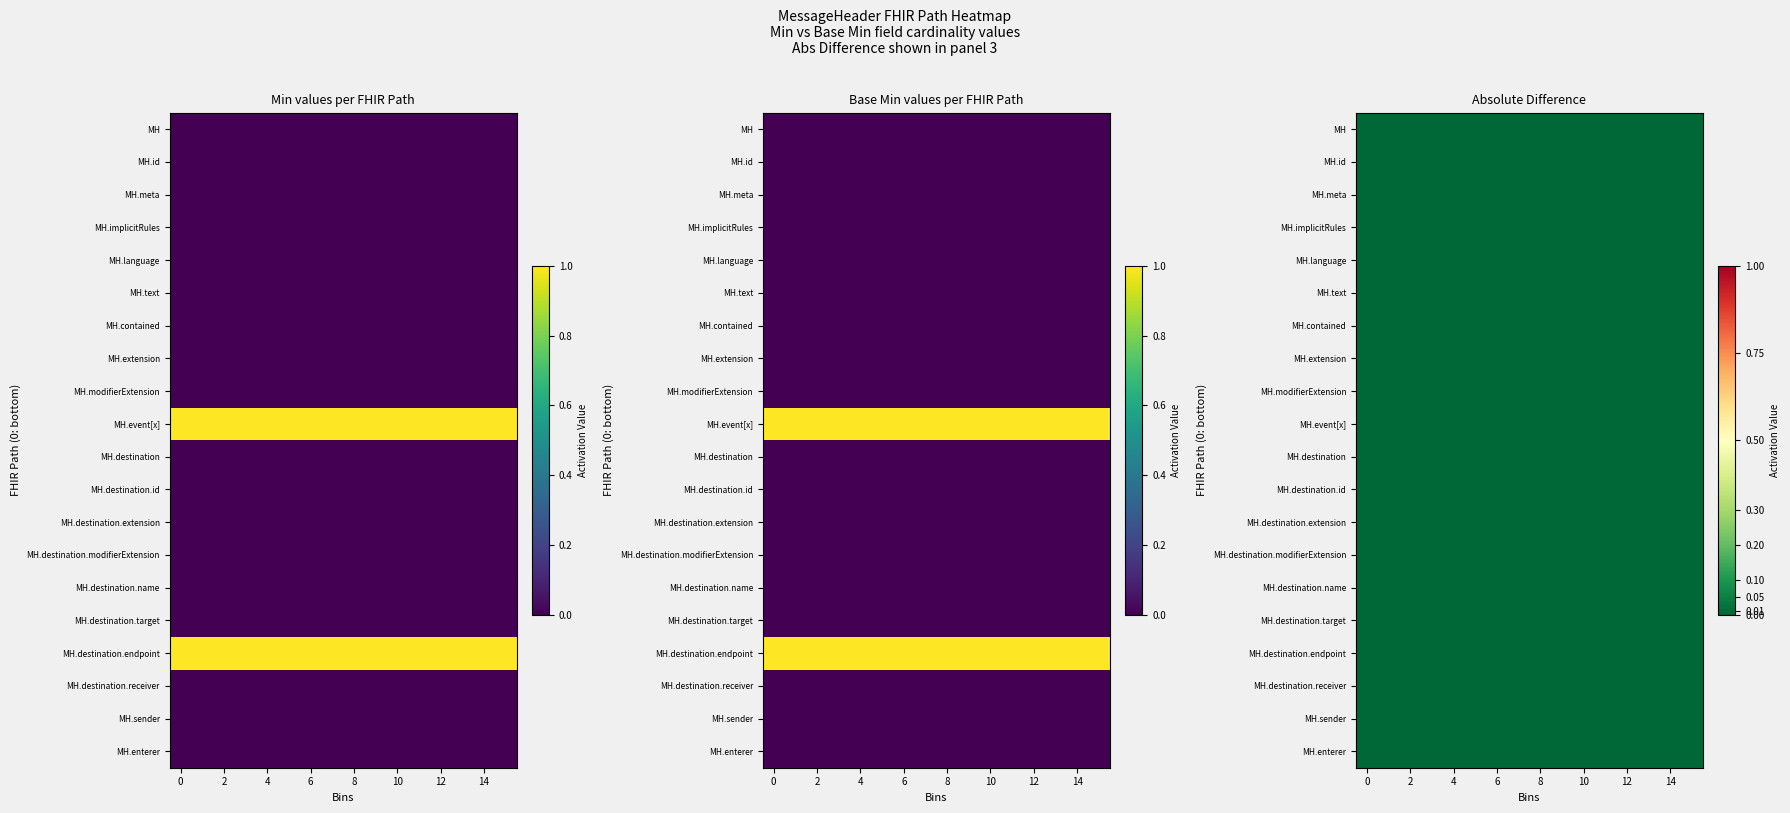

The MessageHeader.destination.endpoint series shows 1 at 0. True or false?

True